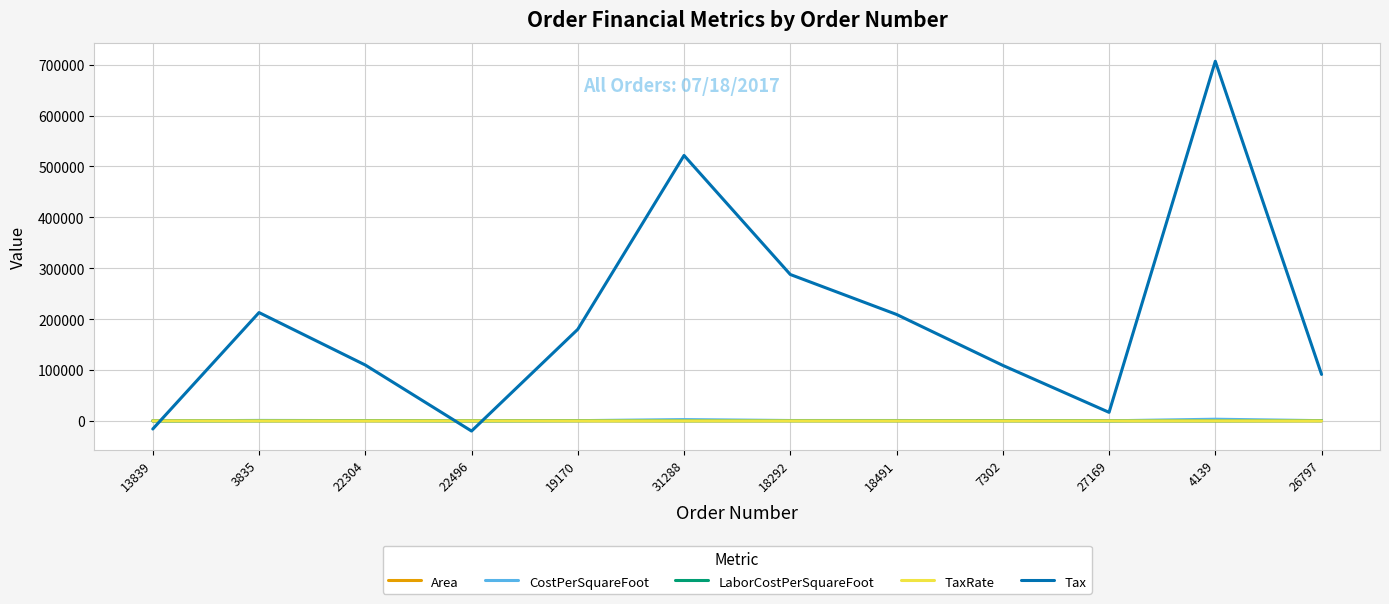

Which series has the largest total across all categories?

Tax